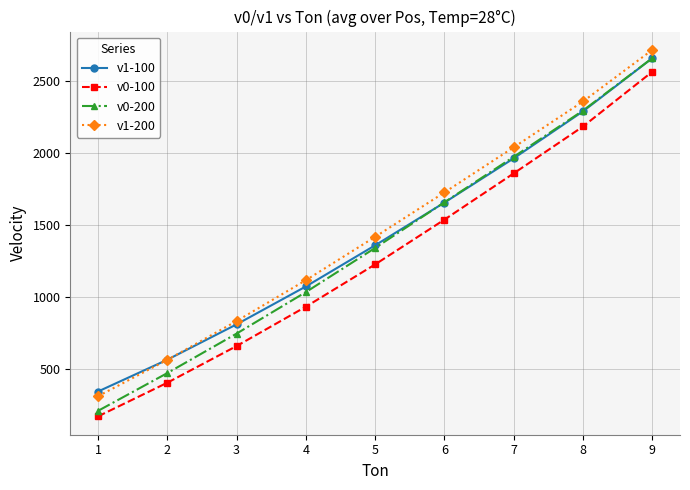

Which series has the largest total across all categories?

v1-200